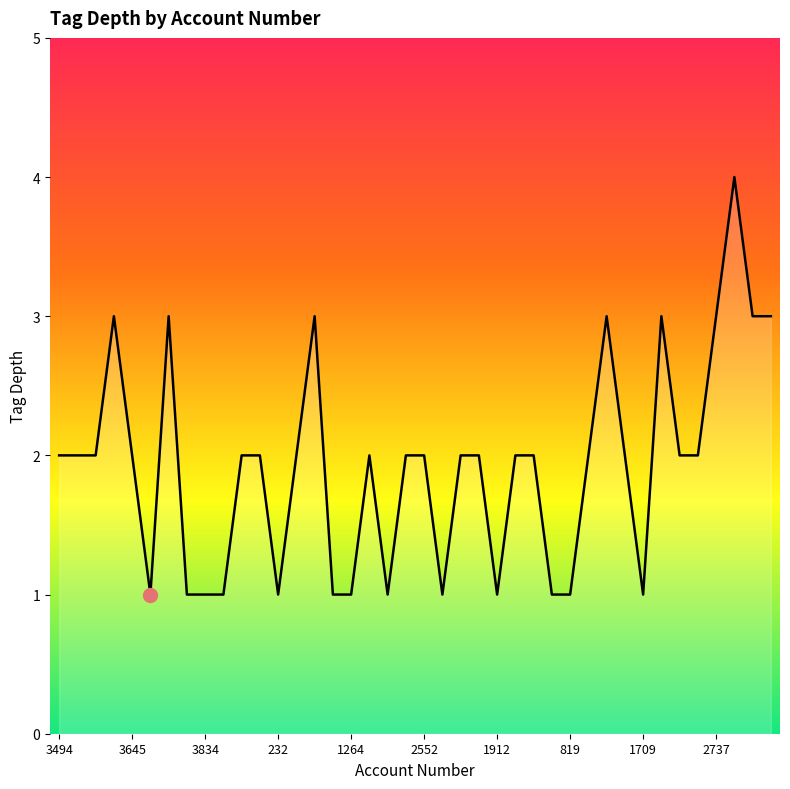

What is the greatest value displayed?

4